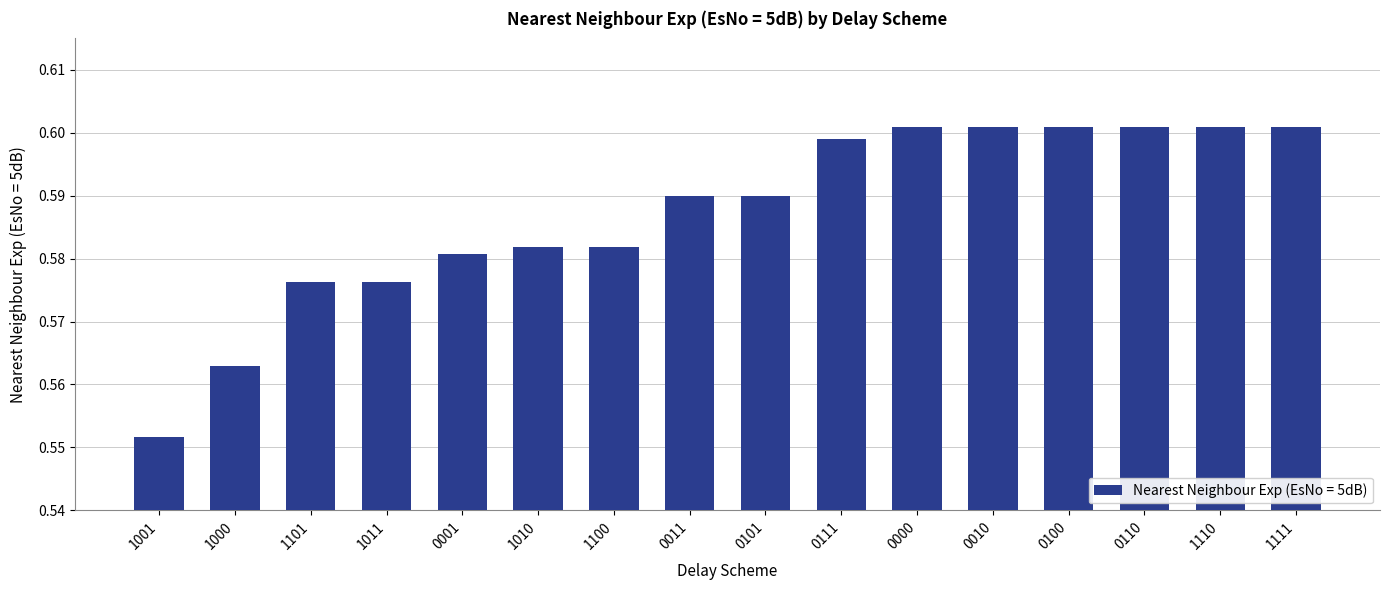

Where is the data nearest to the value 0?

1001